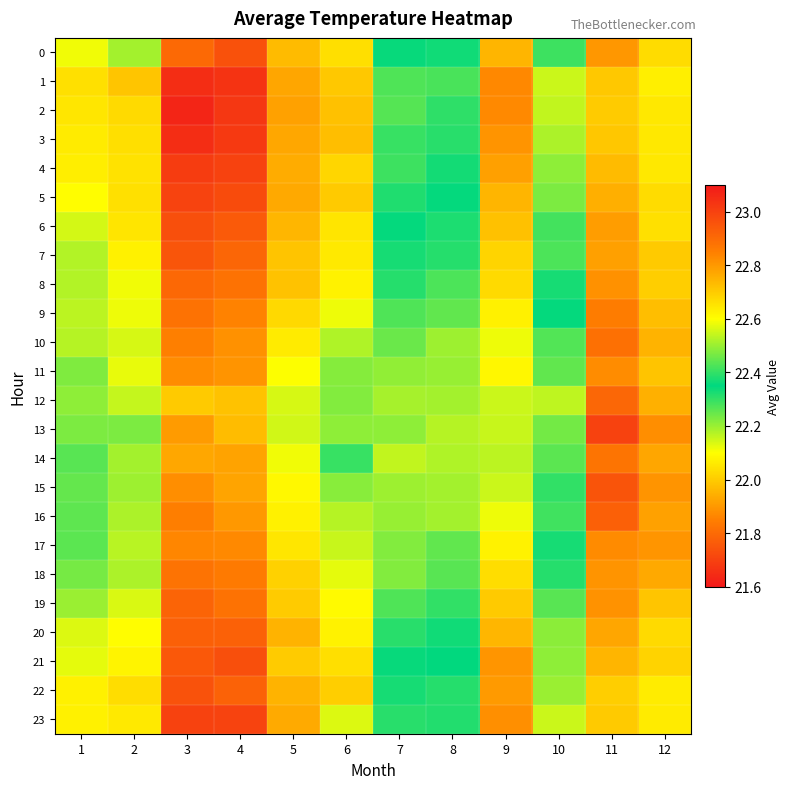

What is the greatest value displayed?

23.1